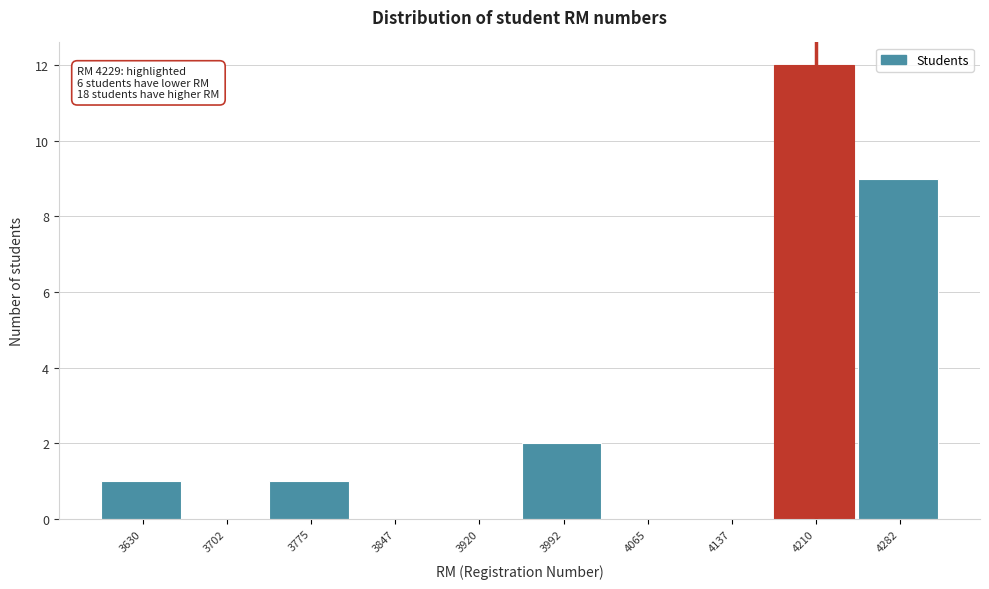

Reading left to right, list all the values displayed in this chart.

3630=1	3702=0	3775=1	3847=0	3920=0	3992=2	4065=0	4137=0	4210=12	4282=9